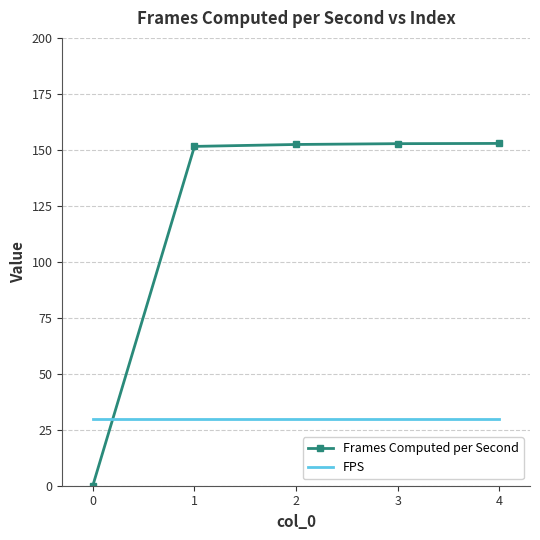

What value does the FPS series have at 3?

30.0